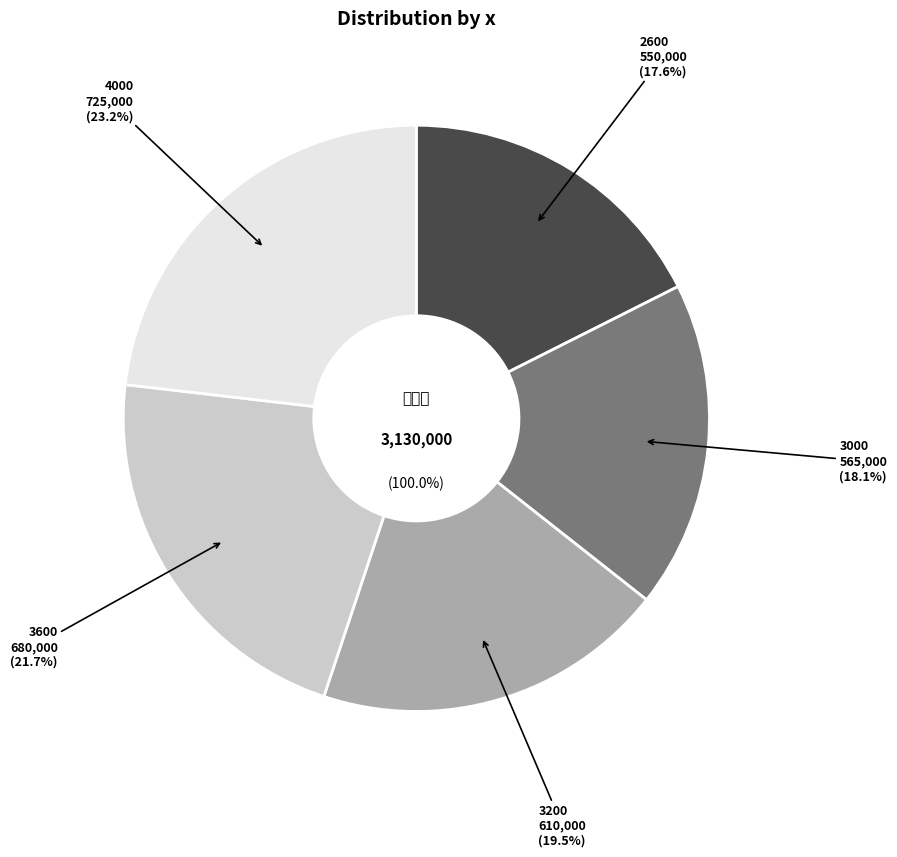

Which category has the smallest portion of the pie?

2600